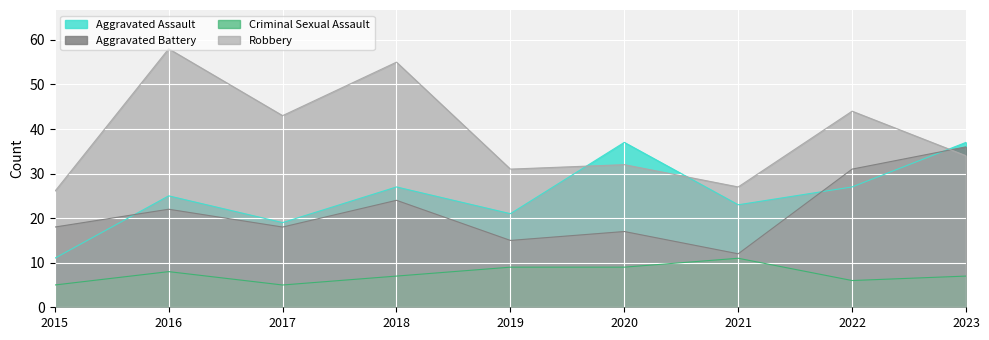

True or false: Criminal Sexual Assault and Robbery intersect in this chart.

False